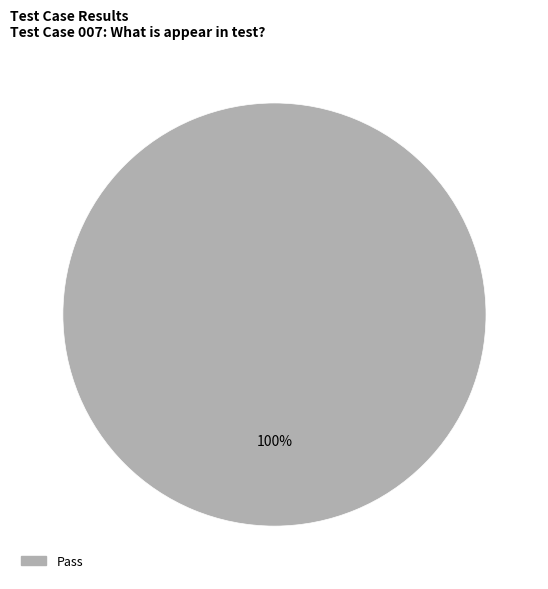

Does any single category account for the majority?

Yes